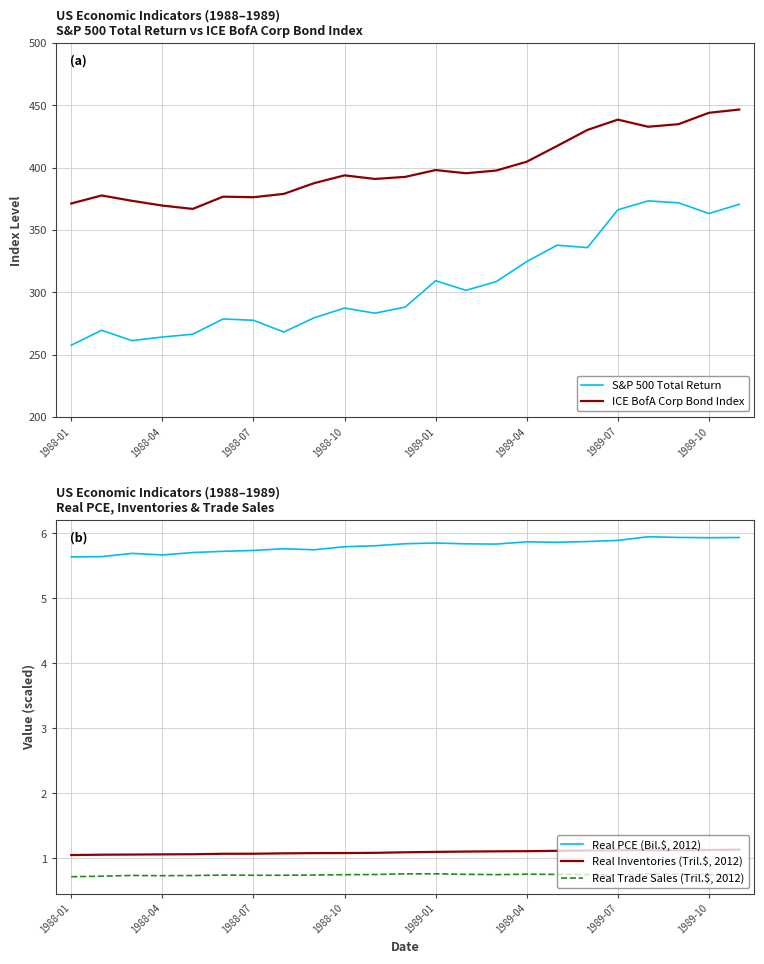

In S&P 500 Total Return, how many points are lower than both neighbors (excluding endpoints)?

6